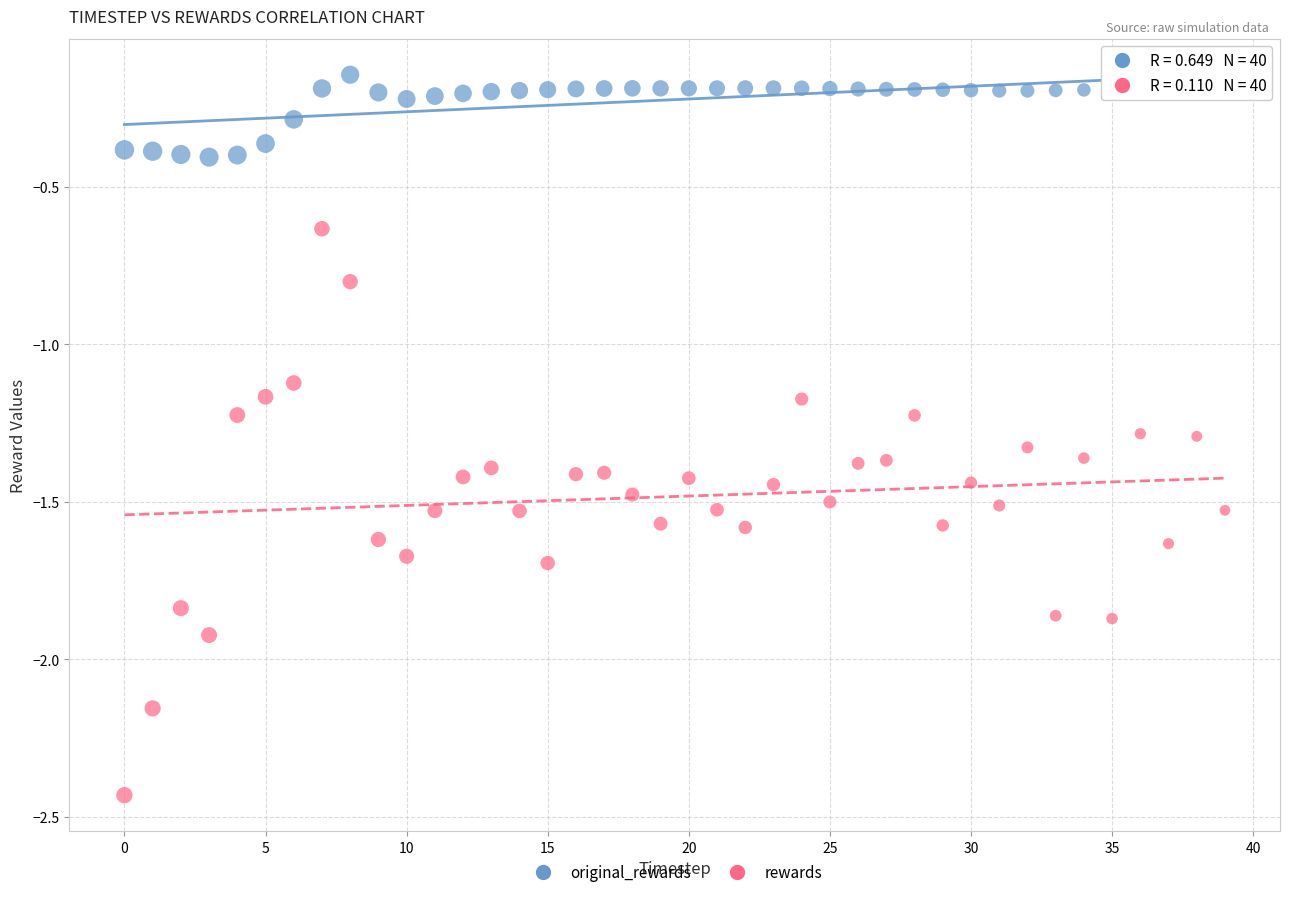

Which series has the largest Y range (max minus min)?

rewards